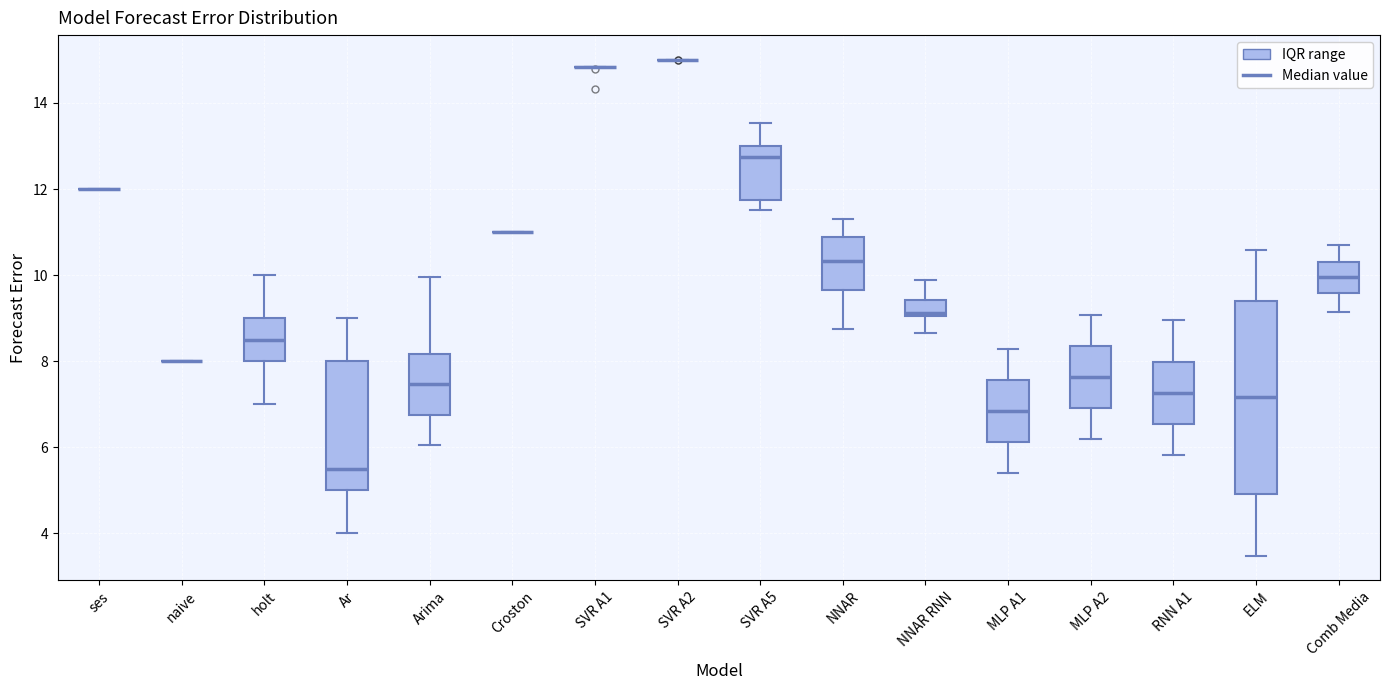

Reading left to right, transcribe this box plot: for each box, give where its median line is, the range the box spans, and where its two whiskers end, as read against the y-axis. The values are not printed on the chart, so give them approximately, as read against the axis.

ses: box collapsed to a line at 12.0, whiskers 12.0 to 12.0
naive: box collapsed to a line at 8.0, whiskers 8.0 to 8.0
holt: median 8.6, box 8.0 to 9.0, whiskers 7.0 to 10.0
Ar: median 5.6, box 5.0 to 8.0, whiskers 4.0 to 9.0
Arima: median 7.4, box 6.8 to 8.2, whiskers 6.0 to 10.0
Croston: box collapsed to a line at 11.0, whiskers 11.0 to 11.0
SVR A1: box collapsed to a line at 14.8, whiskers 14.8 to 14.8
SVR A2: box collapsed to a line at 15.0, whiskers 15.0 to 15.0
SVR A5: median 12.8, box 11.8 to 13.0, whiskers 11.6 to 13.6
NNAR: median 10.4, box 9.6 to 10.8, whiskers 8.8 to 11.4
NNAR RNN: median 9.2, box 9.0 to 9.4, whiskers 8.6 to 9.8
MLP A1: median 6.8, box 6.2 to 7.6, whiskers 5.4 to 8.2
MLP A2: median 7.6, box 7.0 to 8.4, whiskers 6.2 to 9.0
RNN A1: median 7.2, box 6.6 to 8.0, whiskers 5.8 to 9.0
ELM: median 7.2, box 5.0 to 9.4, whiskers 3.4 to 10.6
Comb Media: median 10.0, box 9.6 to 10.2, whiskers 9.2 to 10.6